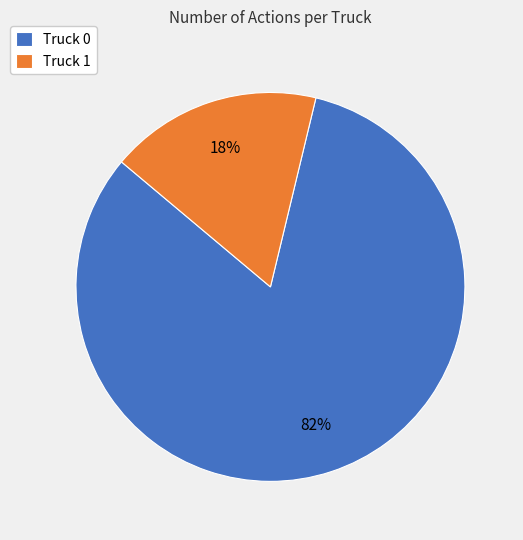

To the nearest percent, what percentage of the pie is Truck 0?

82%